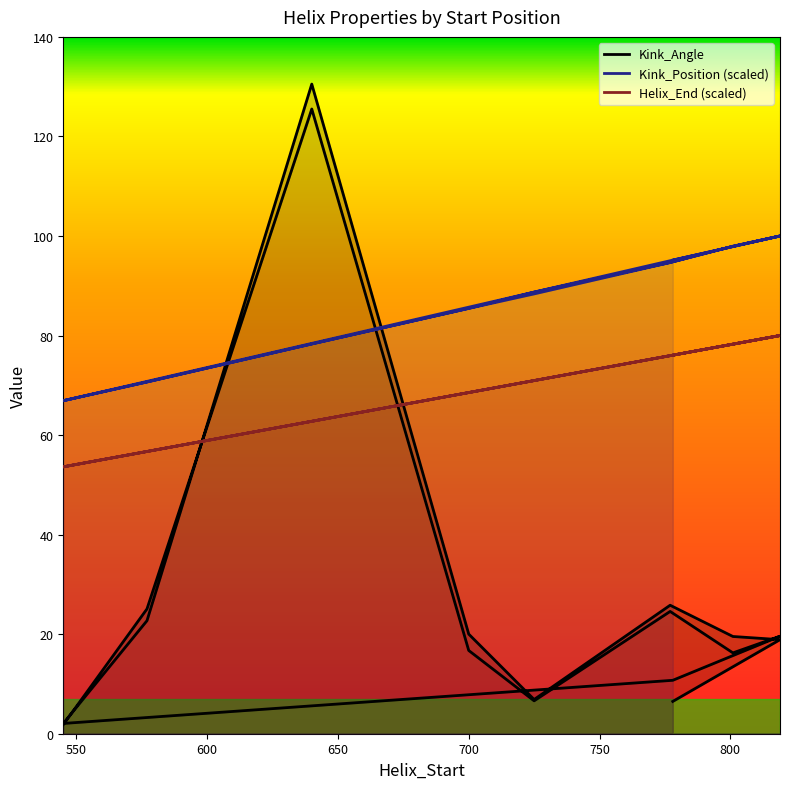

What is the value of the Helix_End (scaled) point at the 17th from the left?

80.0